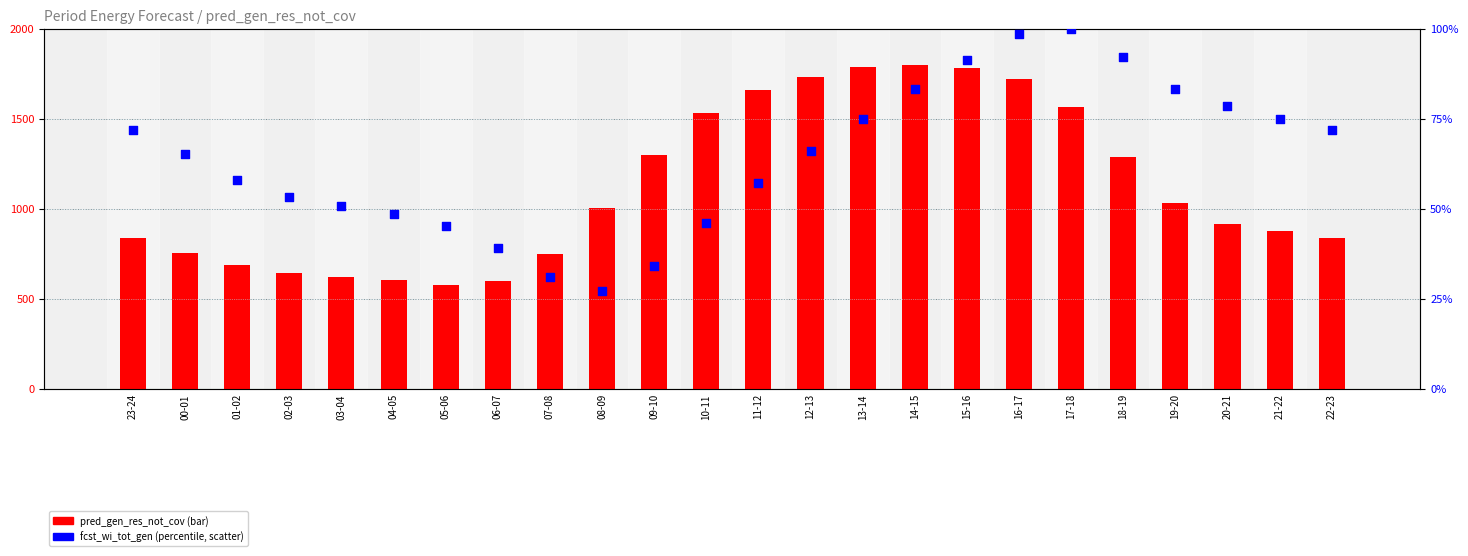

Which series has the largest total across all categories?

pred_gen_res_not_cov